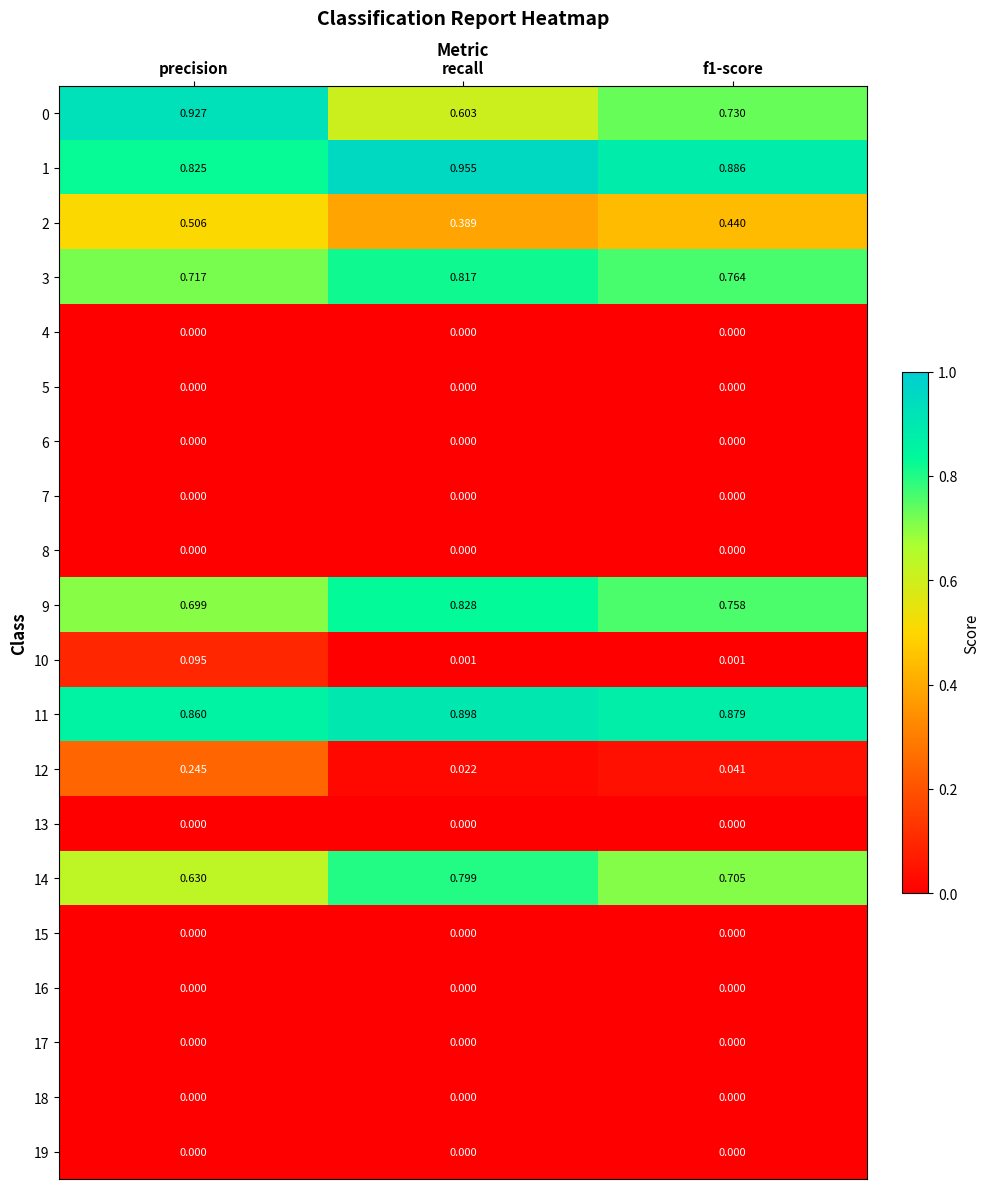

Is the value of 3 at precision greater than the value of 2 at recall?

Yes